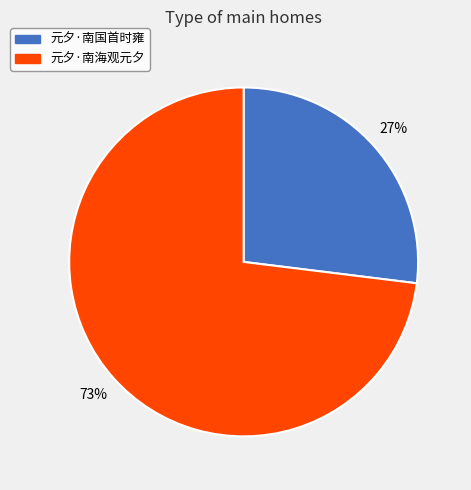

Does any single category account for the majority?

Yes